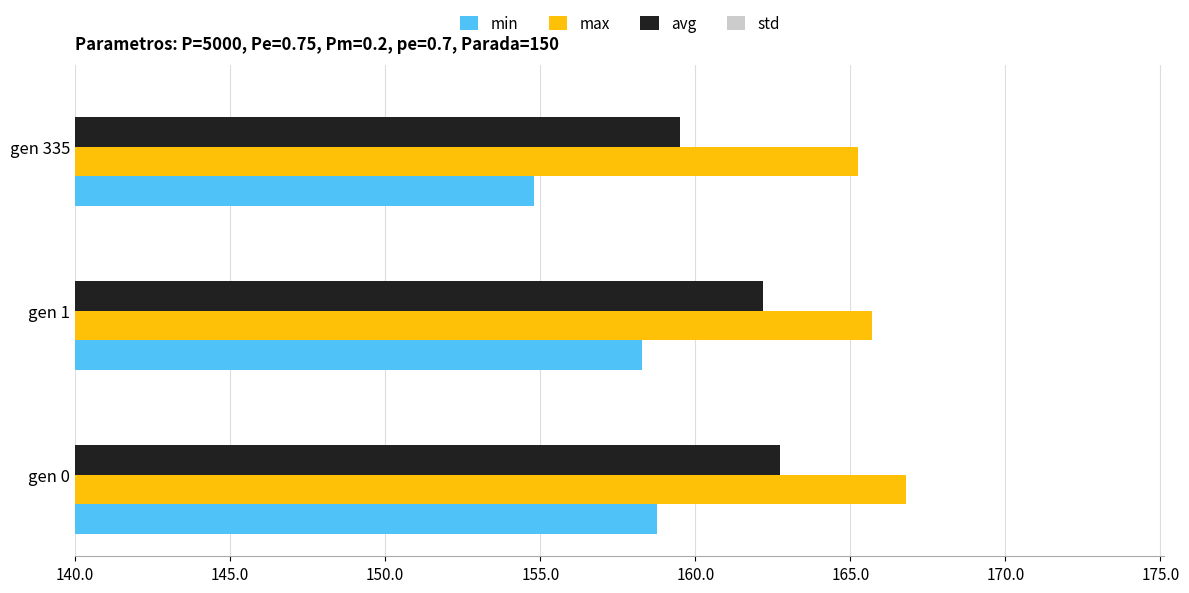

What is the value of the avg bar at the 3rd from the left?

159.5